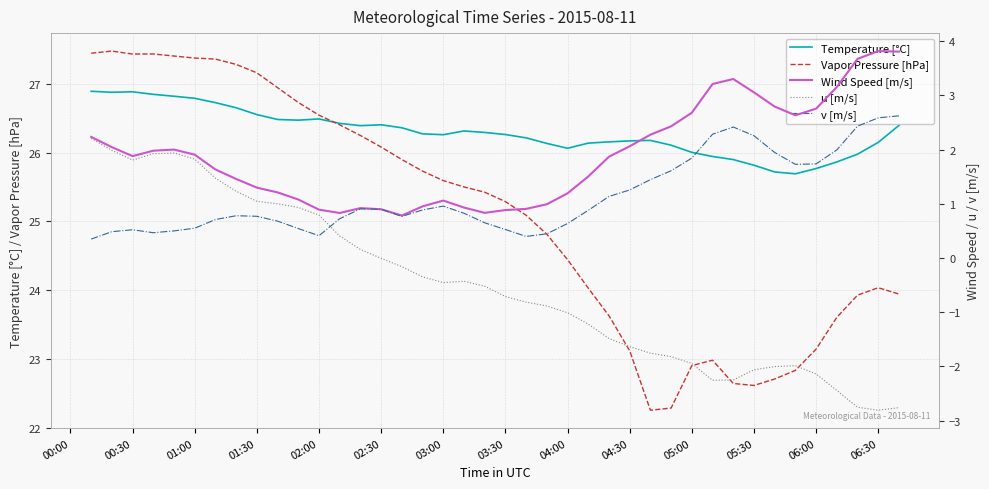

Which series has the widest spread of values?

Vapor Pressure [hPa]